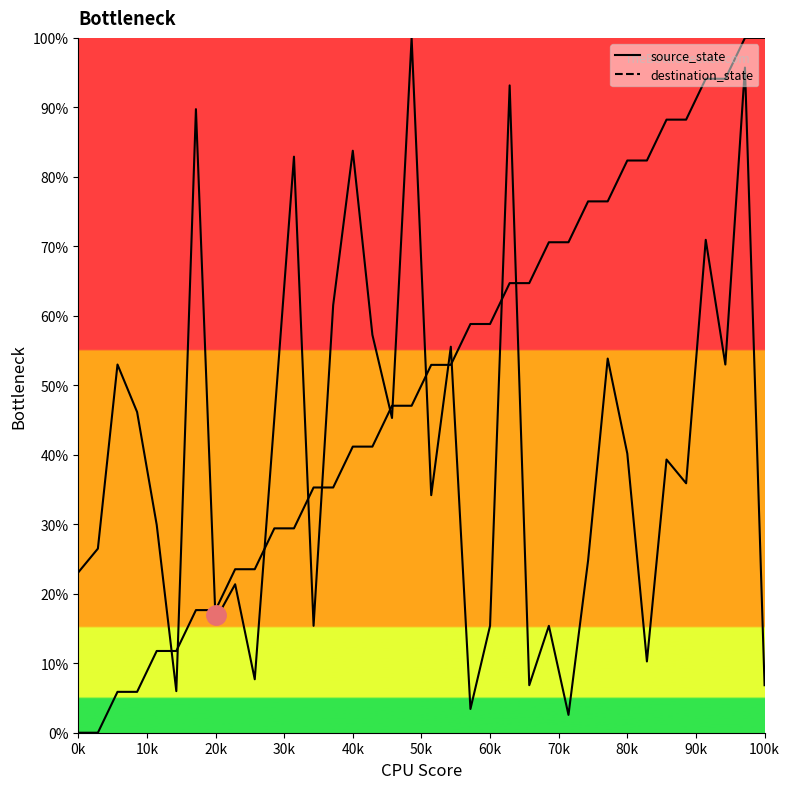

How many values in the source_state series are below 52?

18